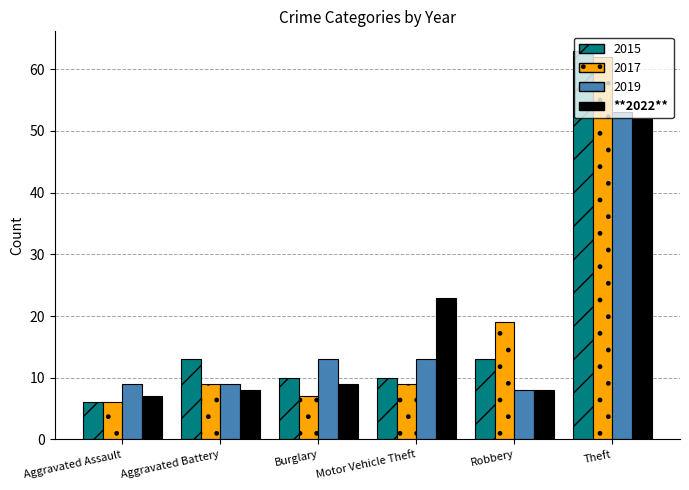

What is the greatest value displayed?

63